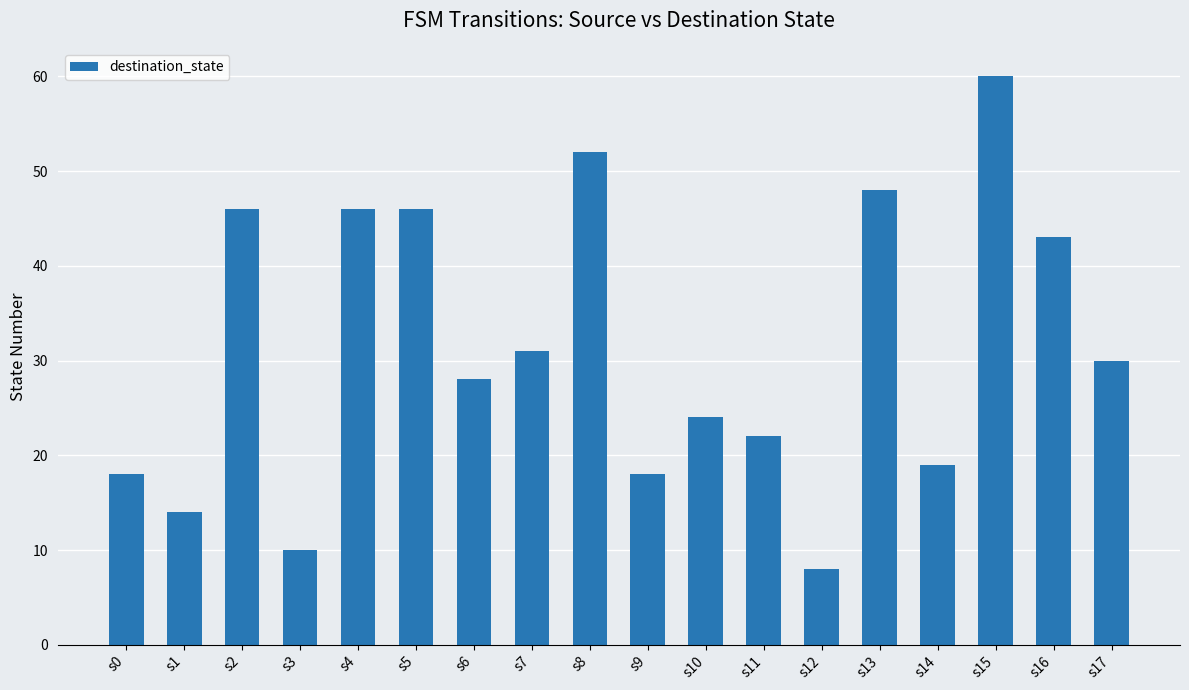

Are the bars horizontal?

No